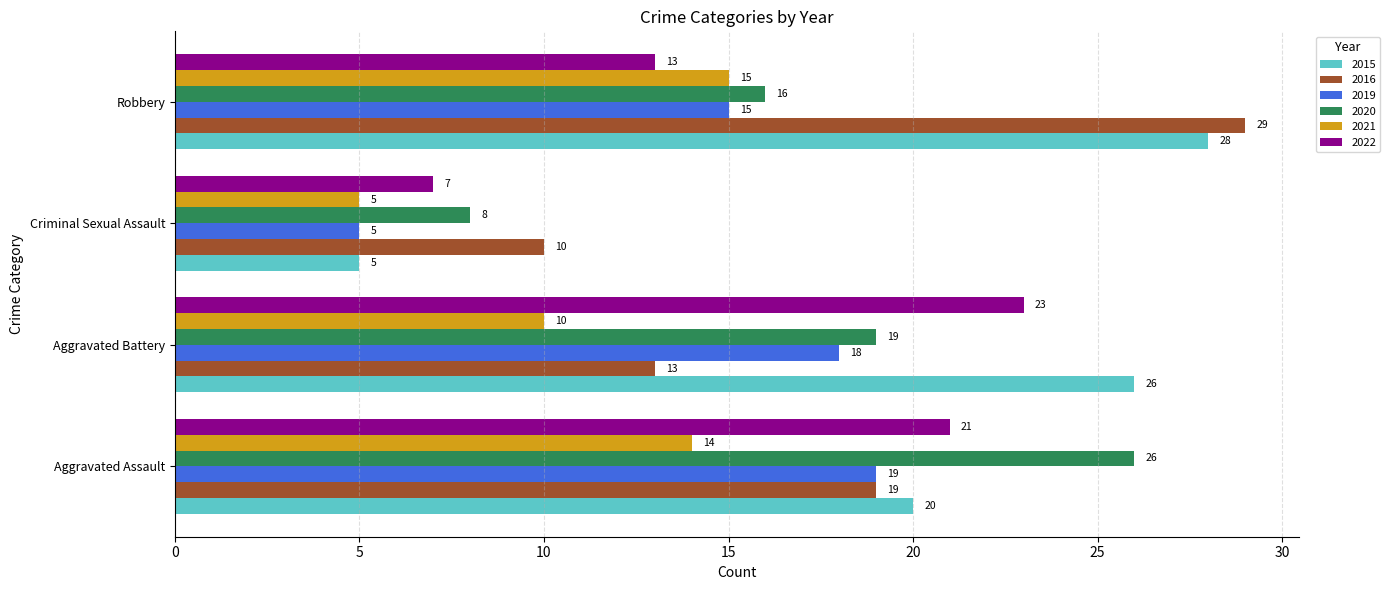

Between Aggravated Battery and Criminal Sexual Assault, which series saw the biggest shift?

2015